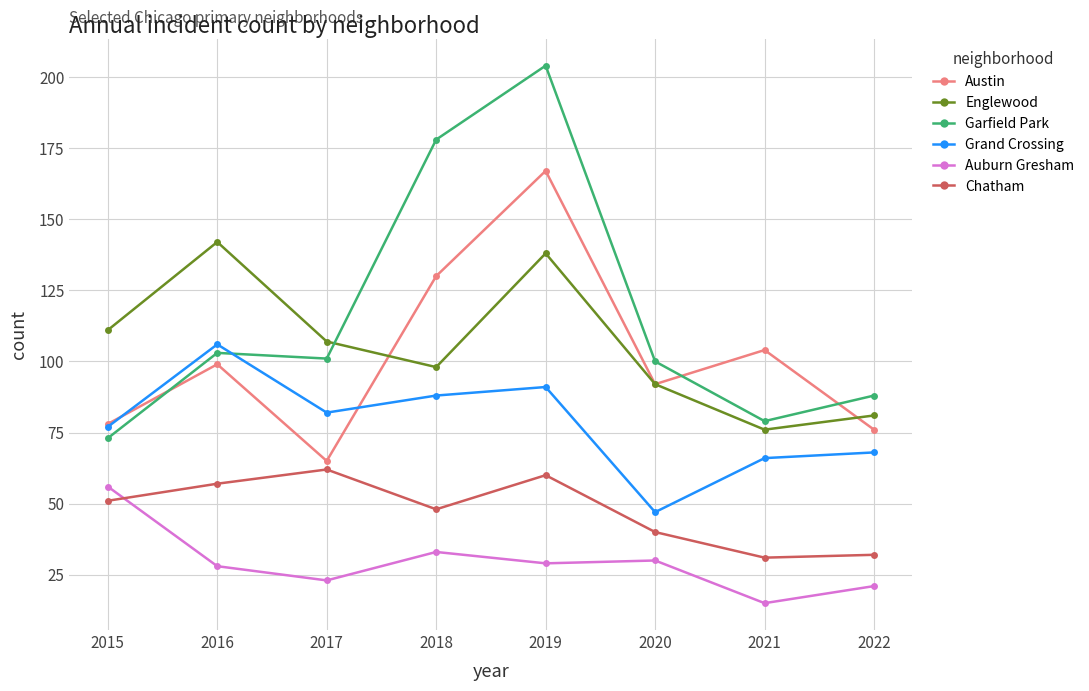

Where is Chatham nearest to the value 46?

2018